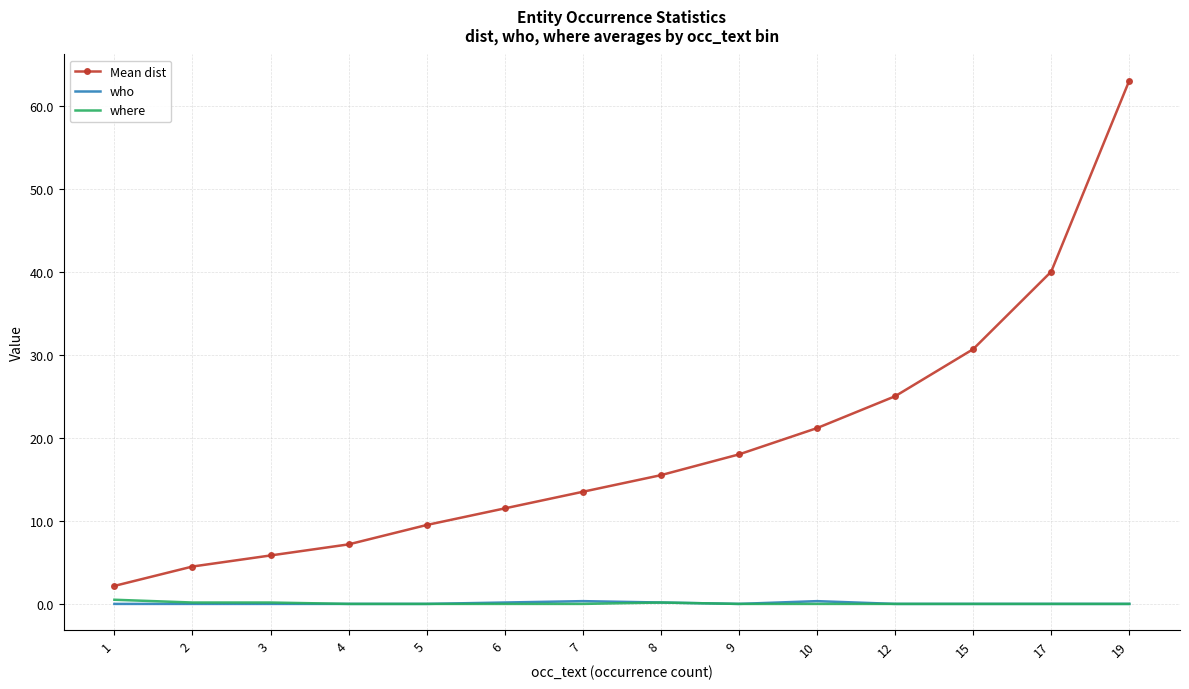

What is the spread (max minus min) of values at 4?

7.2